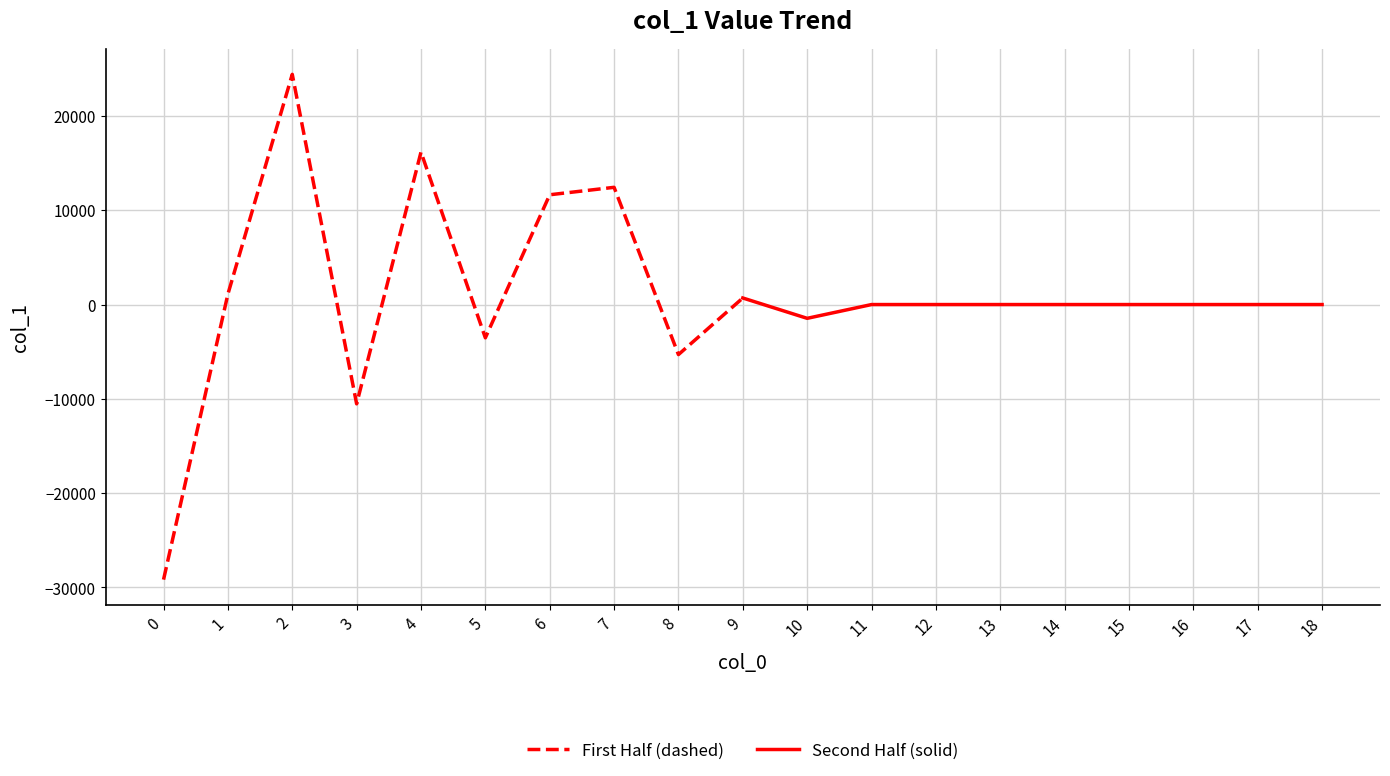

How many distinct data groups are displayed?

2